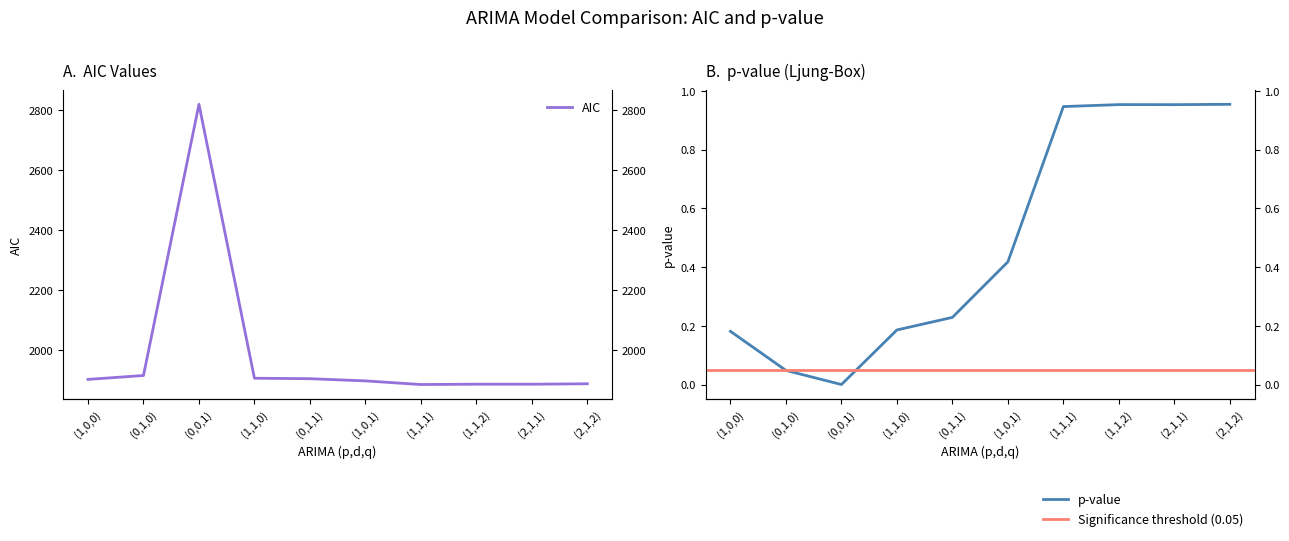

The value of AIC at (2,1,2) is 1888.6. True or false?

True